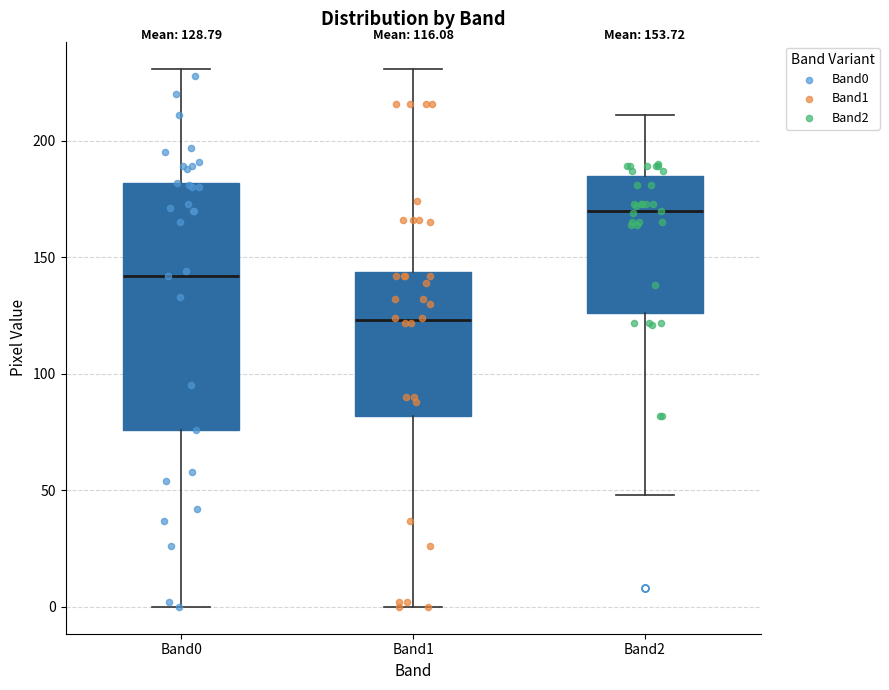

Comparing the boxes themselves (not the whiskers), which one is the tallest?

Band0